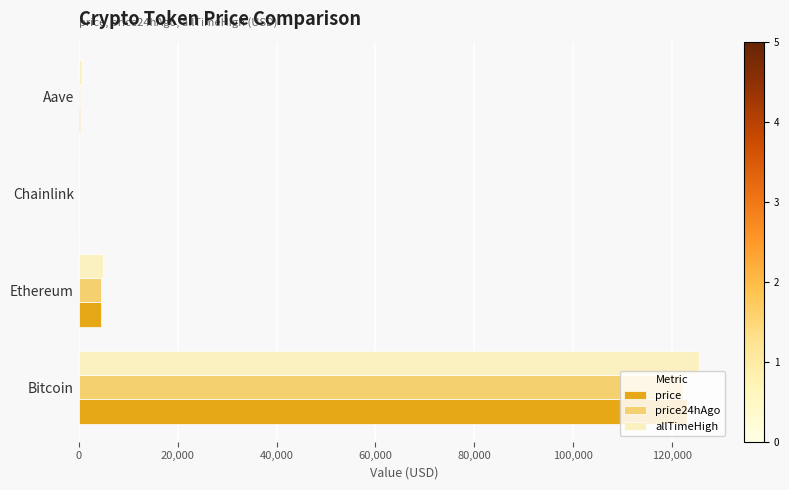

What is the sum of the price24hAgo values at Ethereum and Bitcoin?

126706.3